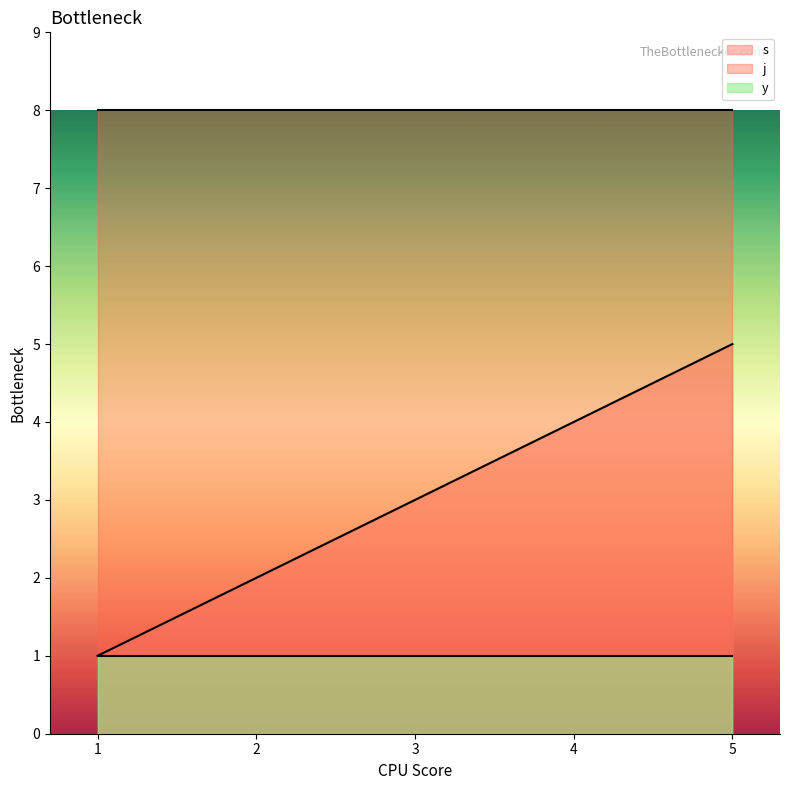

How many data points in s are above 3?

2